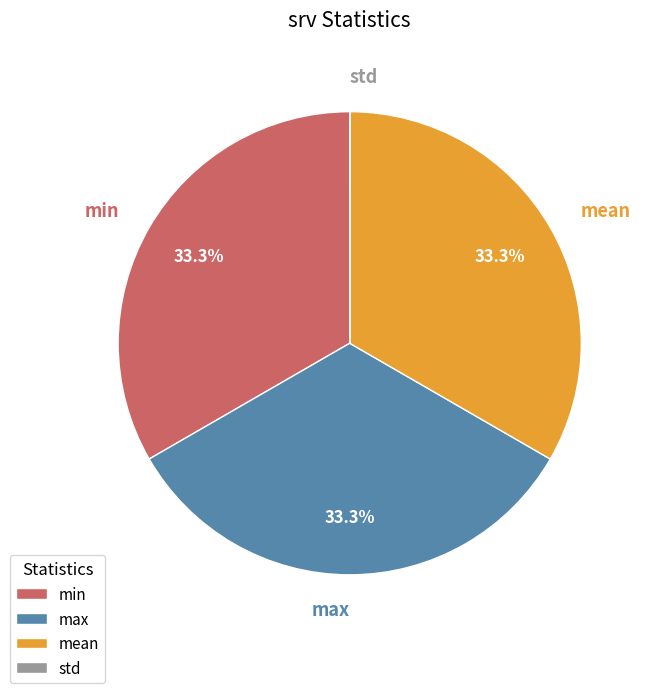

Is it true that mean is 46% of the pie?

False